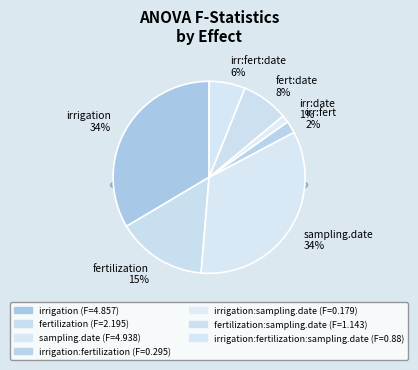

To the nearest percent, what percentage of the pie is irrigation?

34%